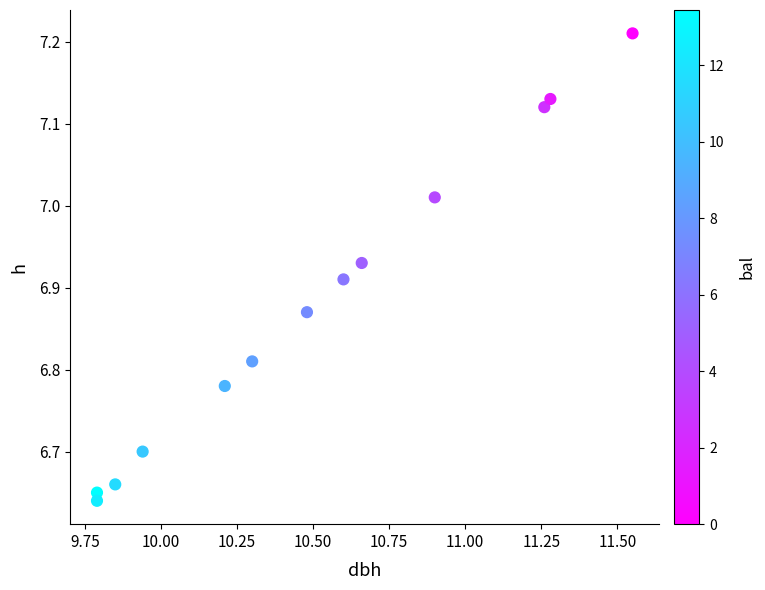

What is the range of X values (max minus min)?

1.8